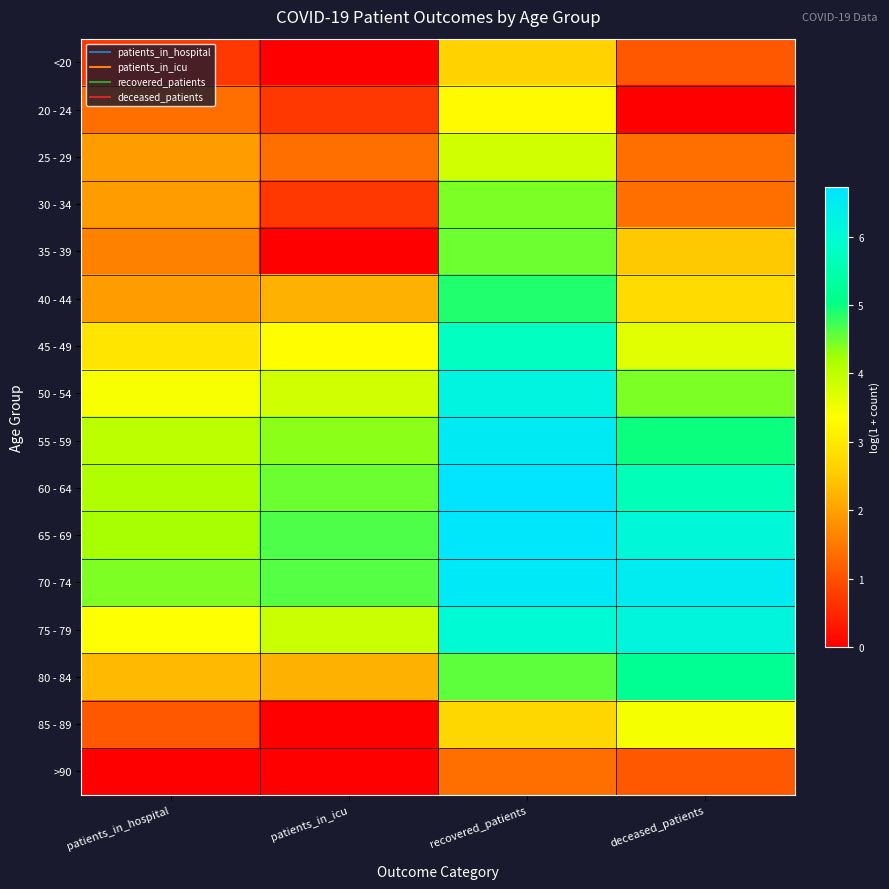

What is the difference between the highest and lowest values at patients_in_hospital?

4.4